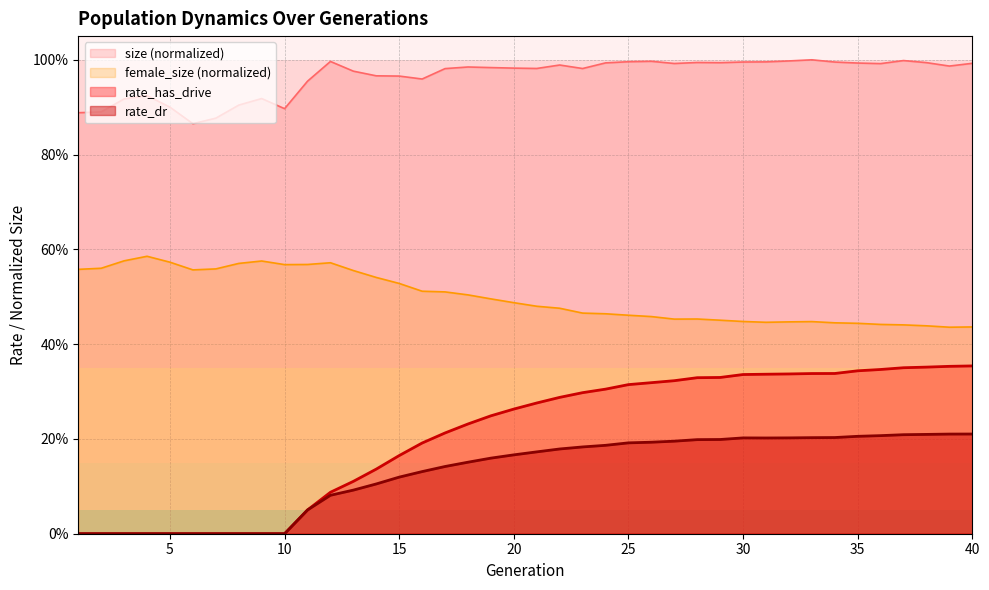

Does the chart have visible grid lines?

Yes